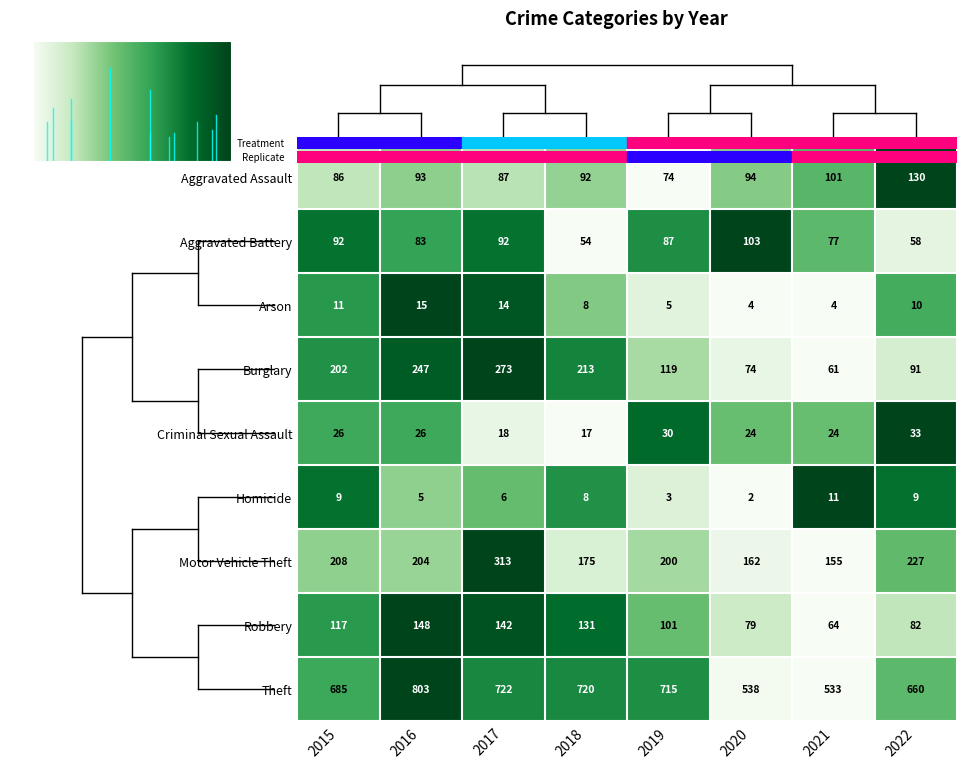

What is the sum of all Motor Vehicle Theft values?

1644